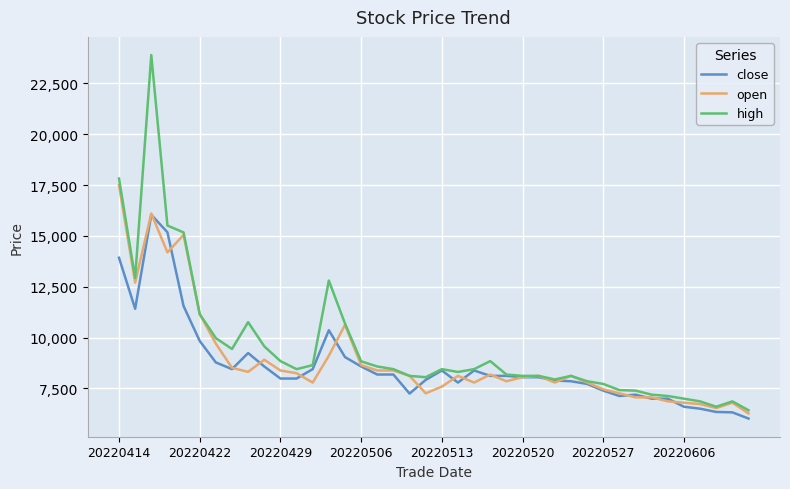

Which series has the widest spread of values?

high